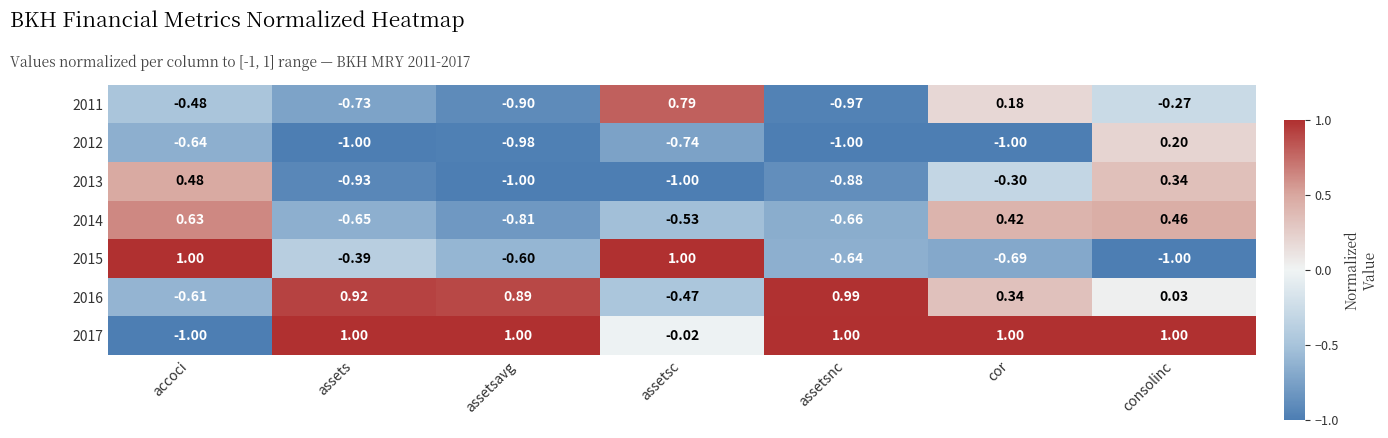

At which label is 2016 closest to 0?

consolinc